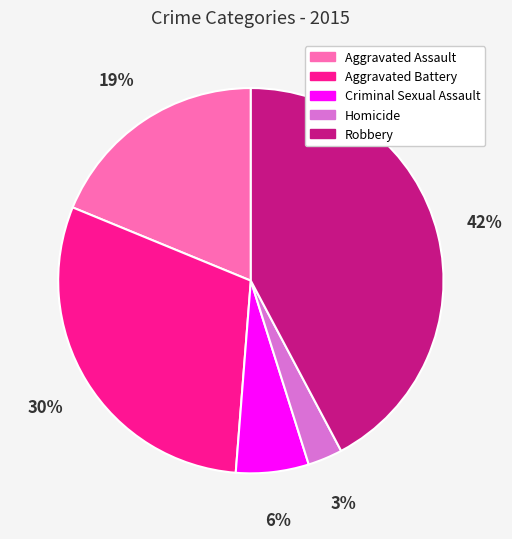

Do Aggravated Battery and Criminal Sexual Assault together represent more than half of the pie?

No